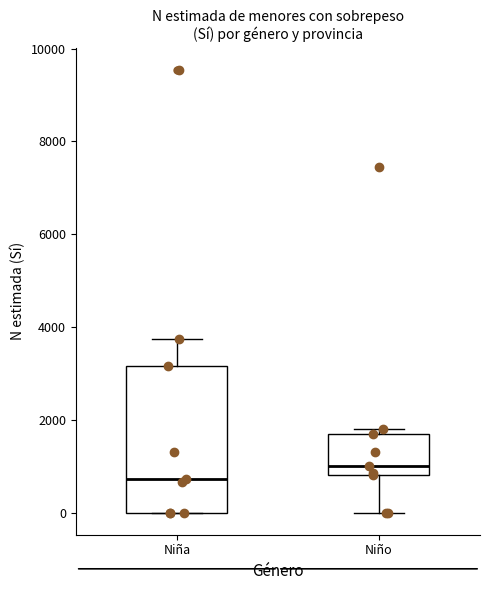

Reading left to right, read every box against the y-axis: the position of its median line, the range the box covers, and the ends of its whiskers. The values are not printed on the chart, so give them approximately, as read against the axis.

Niña: median 800, box 0 to 3200, whiskers 0 to 3800
Niño: median 1000, box 800 to 1600, whiskers 0 to 1800